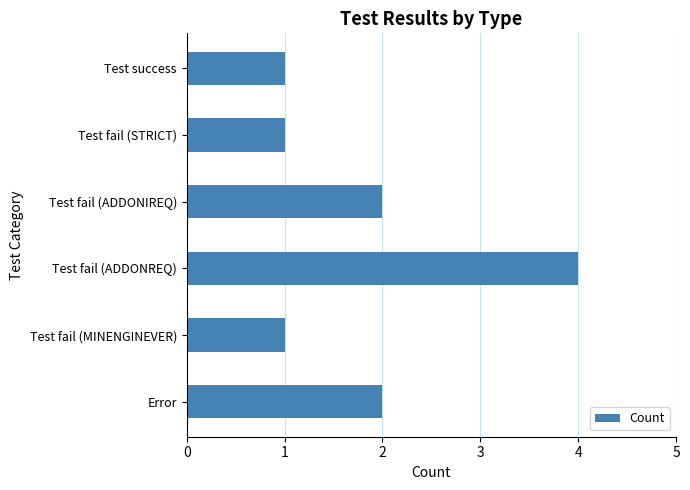

What is the maximum value shown in the chart?

4